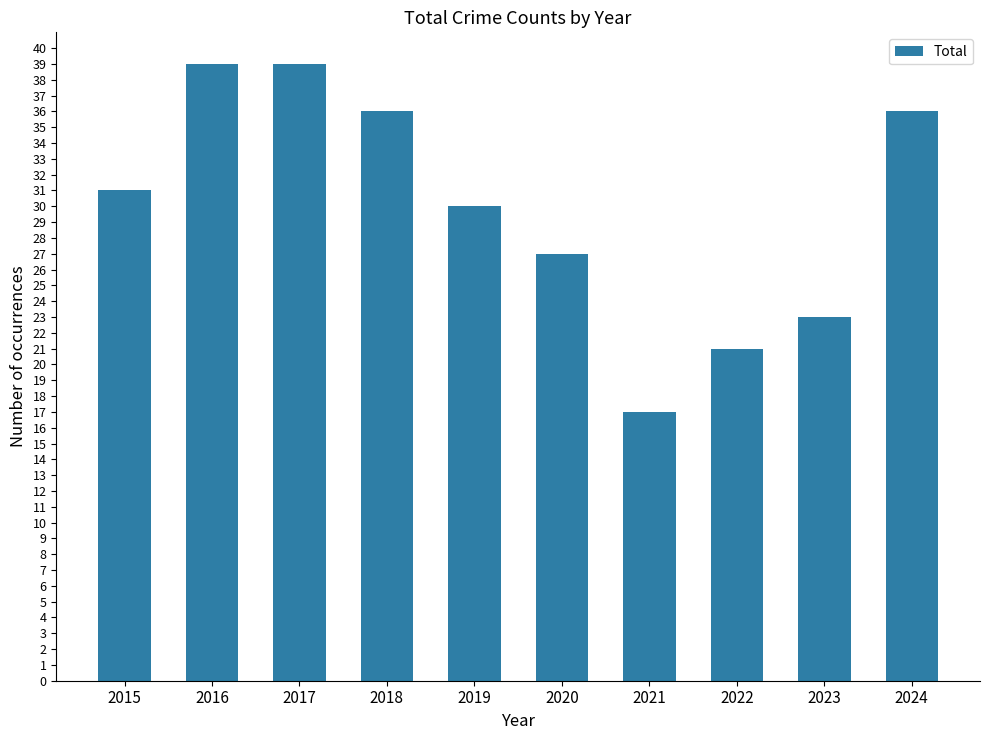

What is the change in value from 2015 to 2023?

-8